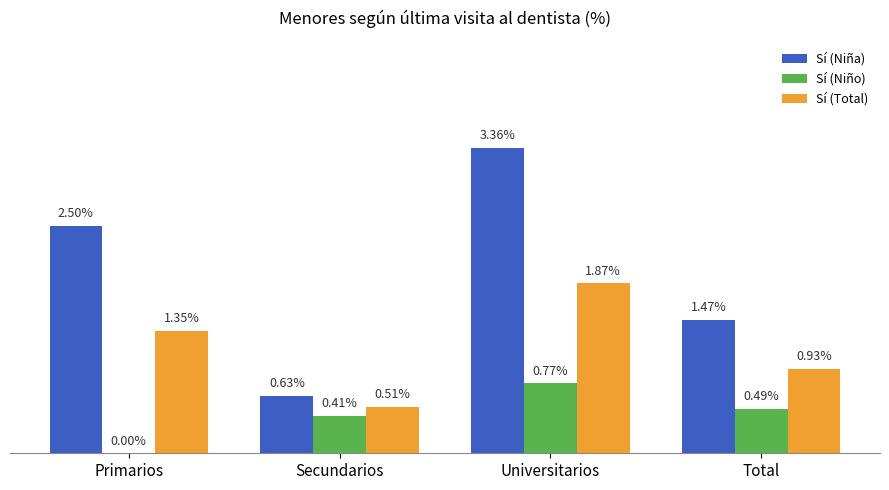

Which category has the highest value across all series?

Universitarios